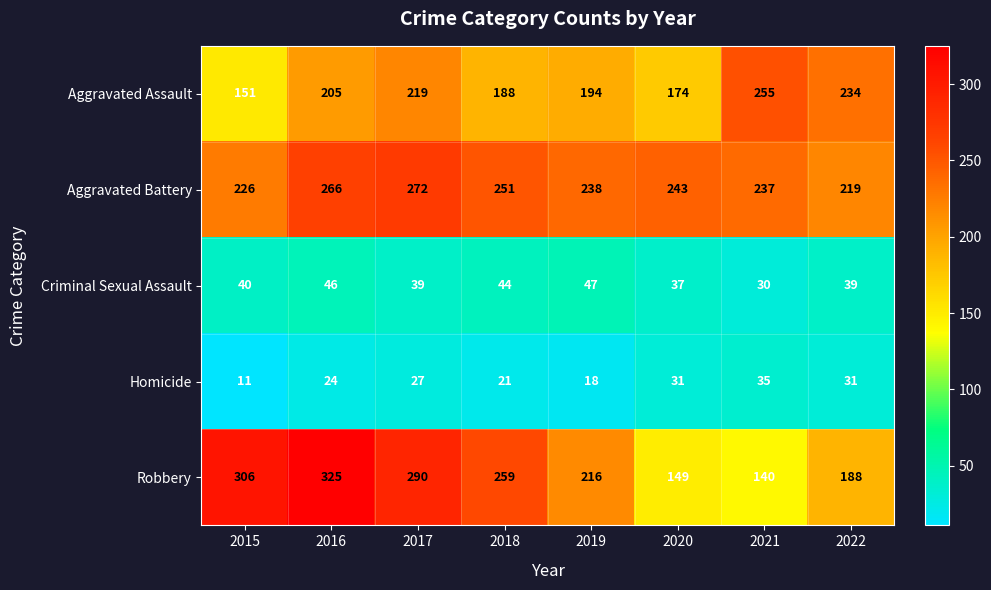

What is the difference between the maximum and second lowest values in the Robbery series?

176